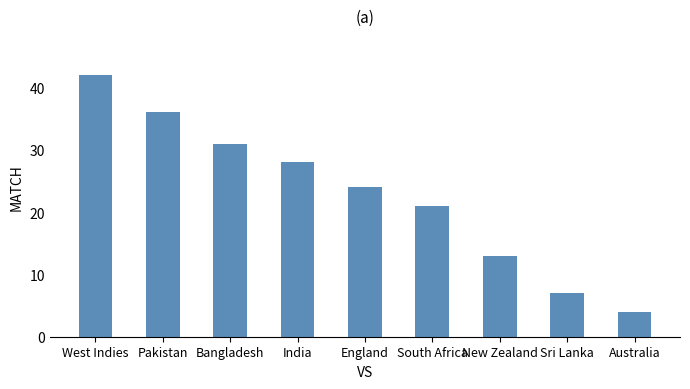

What is the sum of all values?

206